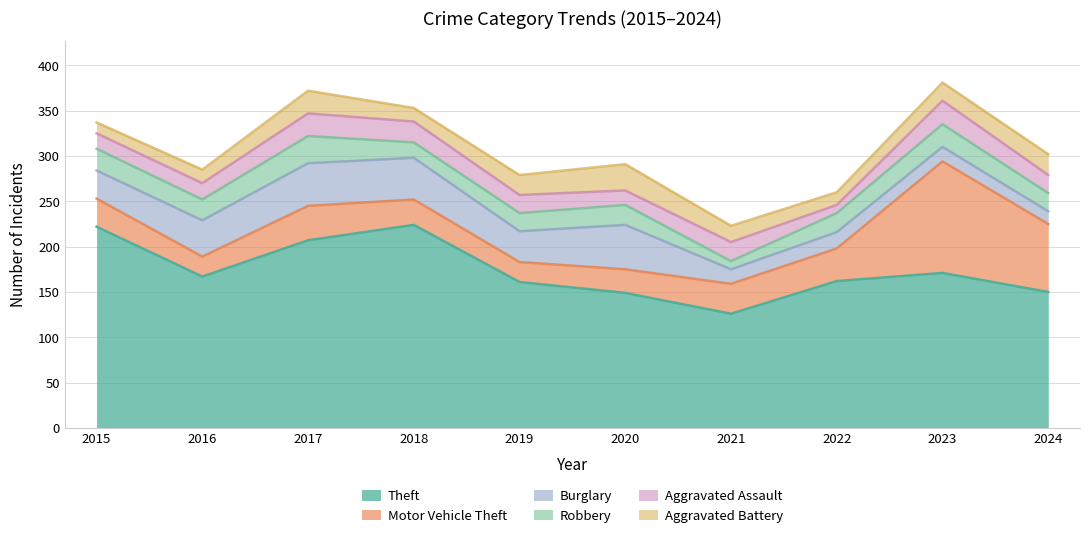

What is the sum of the Theft values at 2021 and 2016?

293